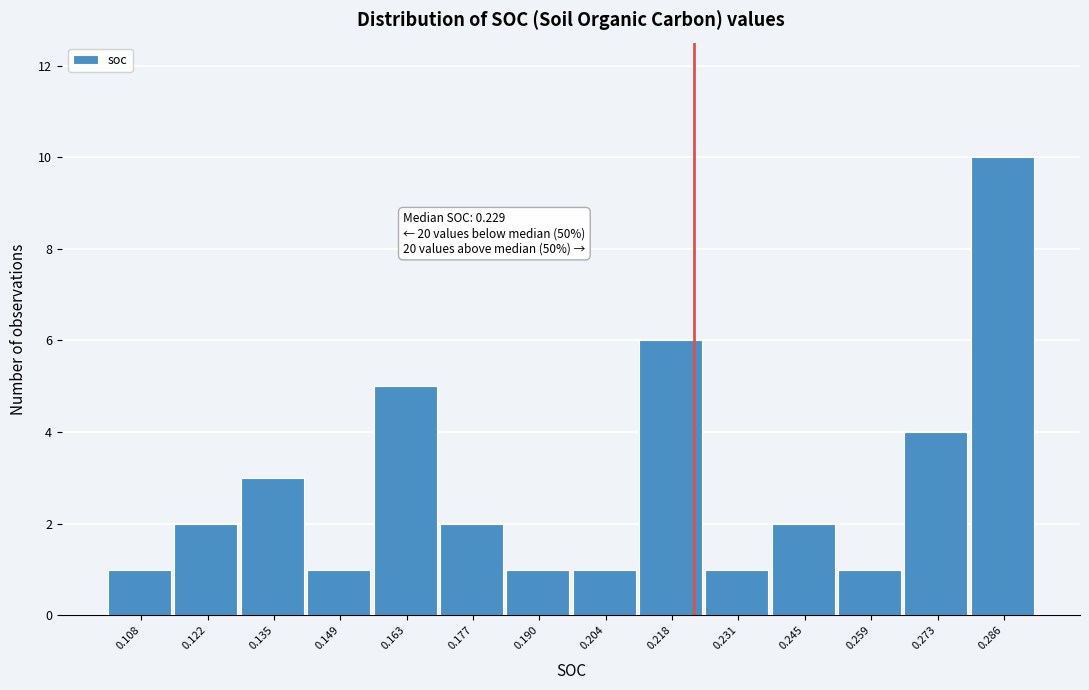

Reading left to right, extract all data points from this chart.

1	2	3	1	5	2	1	1	6	1	2	1	4	10